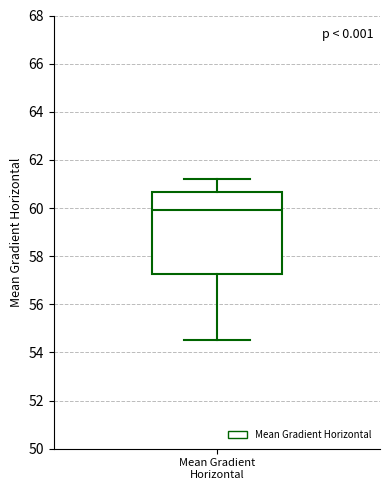

Transcribe this box plot: give where the median line is, the range the box spans, and where the two whiskers end, as read against the y-axis. The values are not printed on the chart, so give them approximately, as read against the axis.

median 60.0, box 57.2 to 60.6, whiskers 54.6 to 61.2